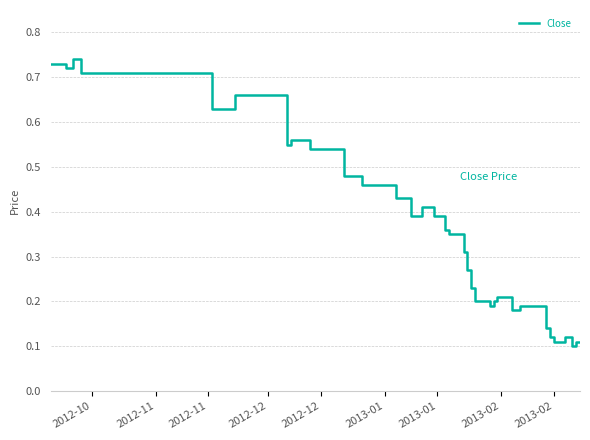

Does the chart display data point markers on the line(s)?

No